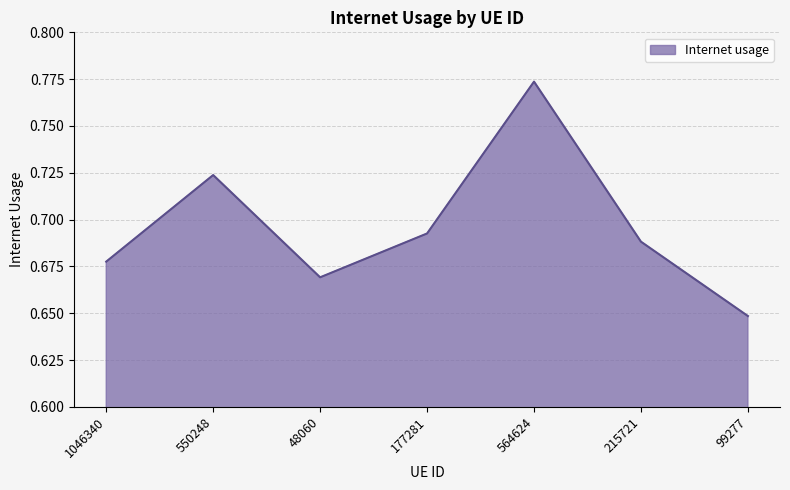

Does the chart have visible grid lines?

Yes